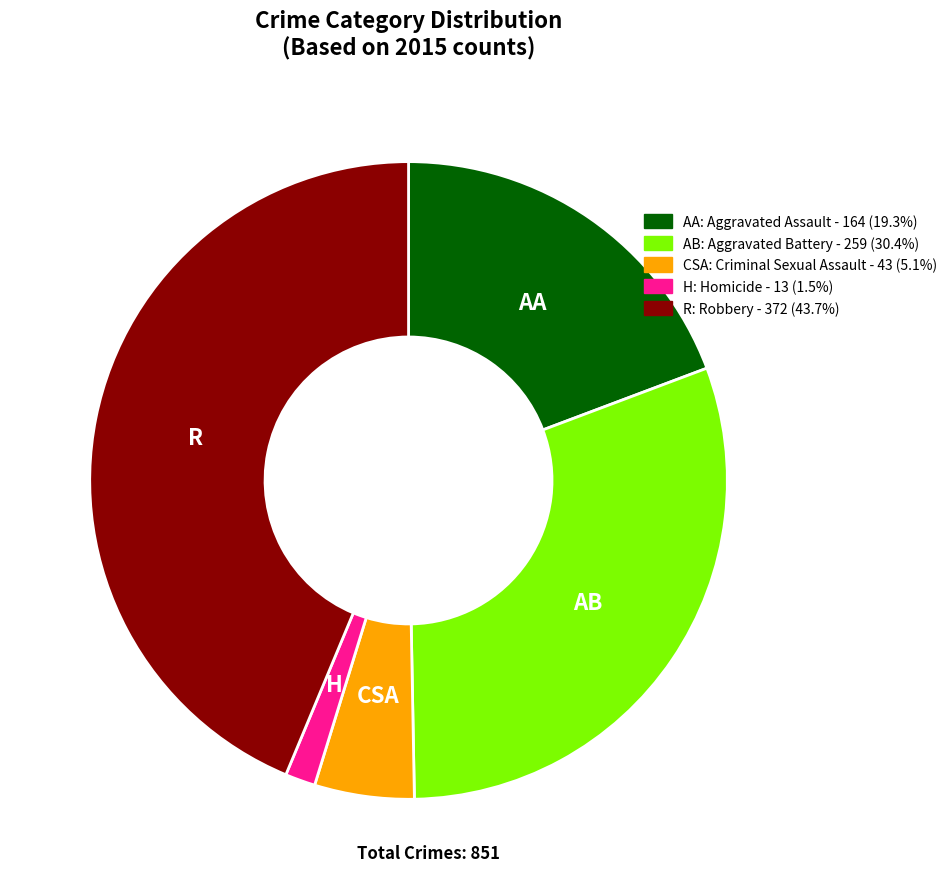

Is there a majority slice in this chart?

No